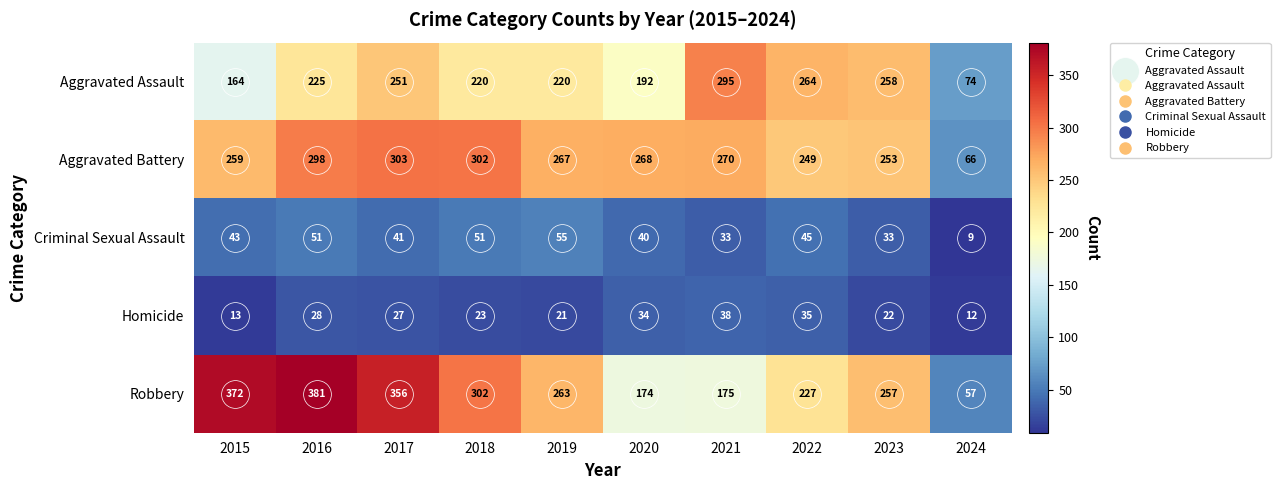

Where is Robbery nearest to the value 219?

2022